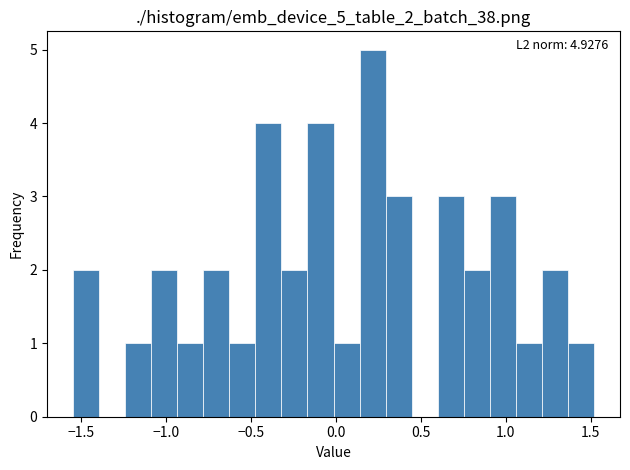

Read against the x-axis, roughly where is the centre of the tallest bar?

0.20